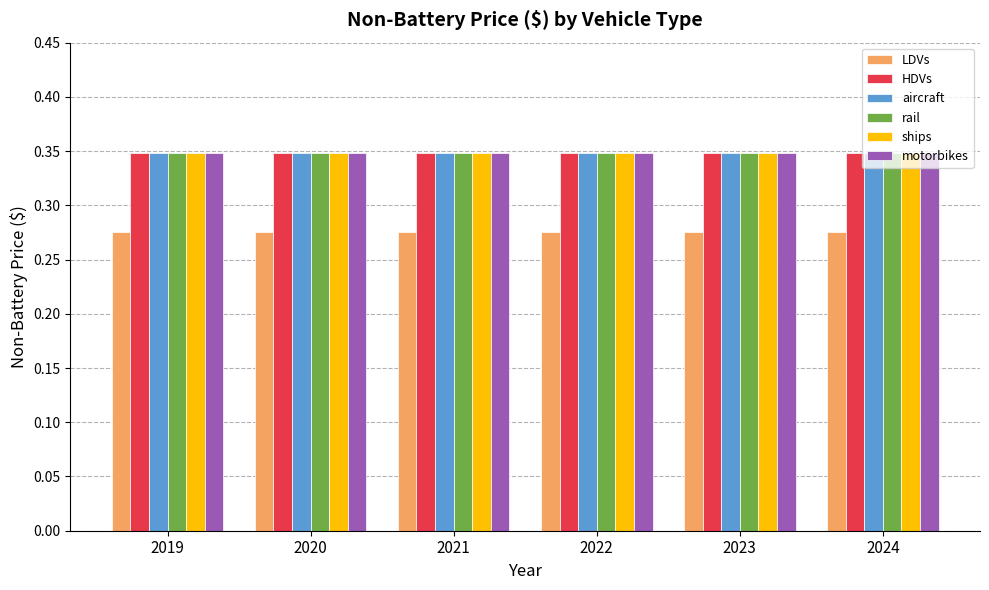

Is it true that HDVs equals 0.2 at 2024?

False